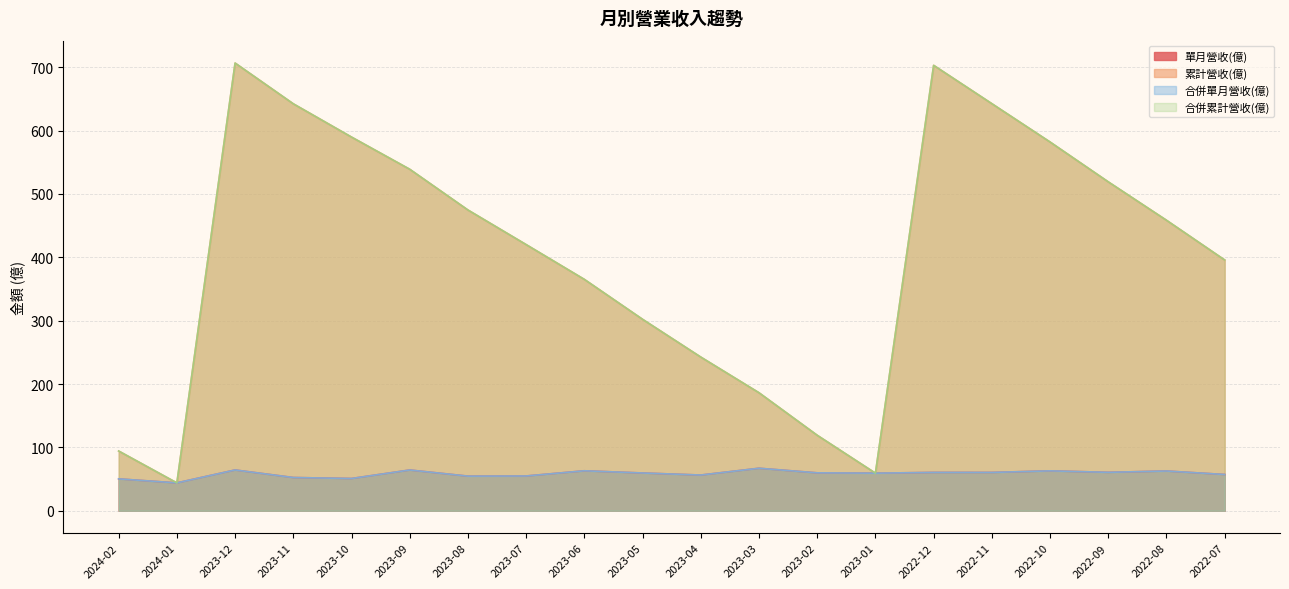

Which series changed the most between 2023-09 and 2022-10?

累計營收(億)